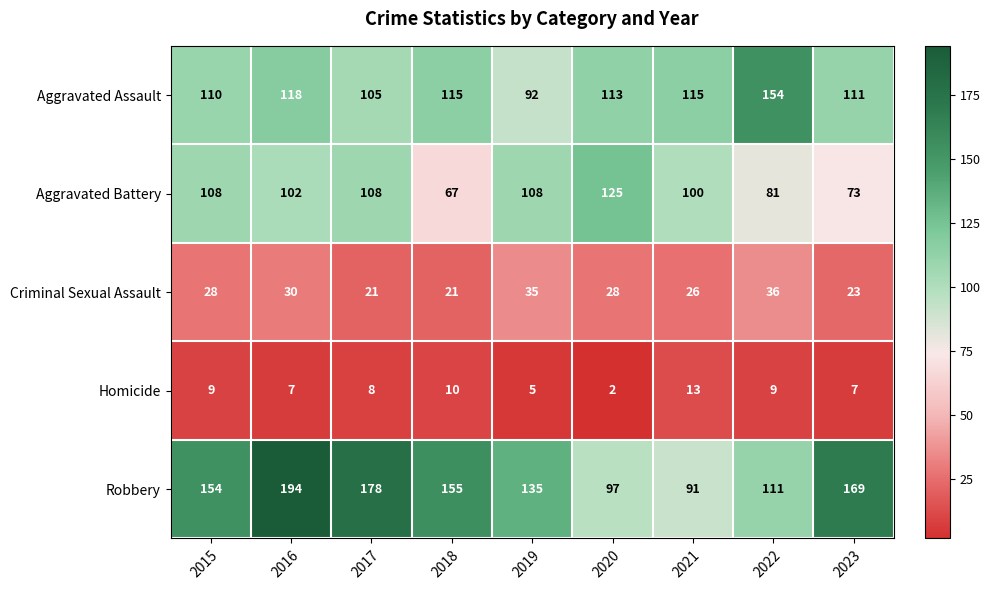

What is the difference between the second highest and second lowest values in the Aggravated Battery series?

35